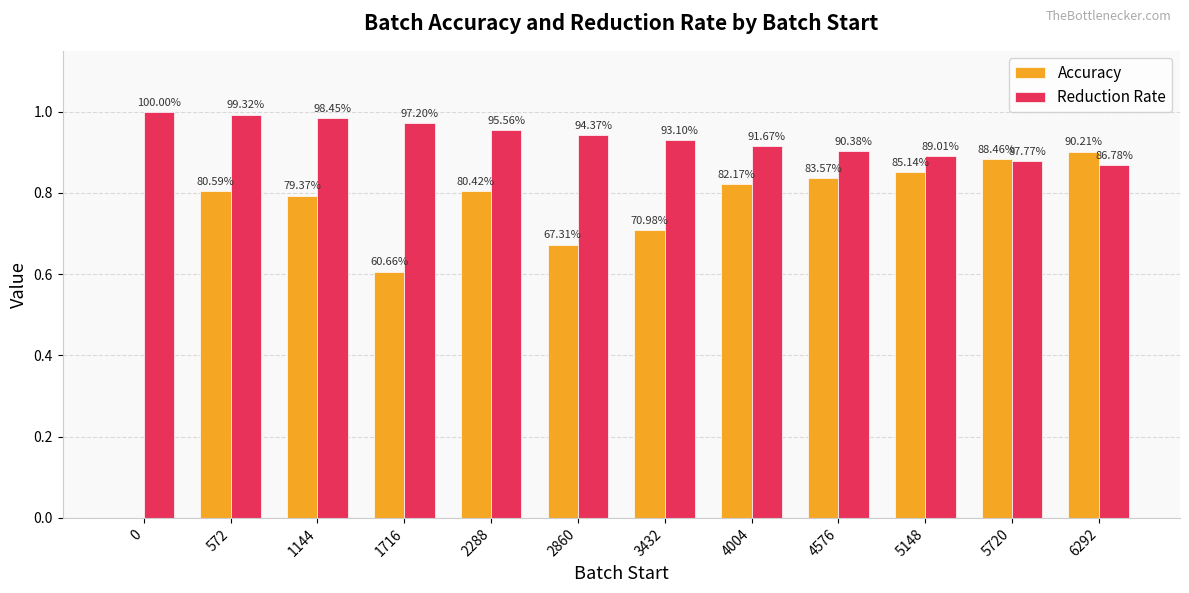

At how many categories does at least one series exceed 0?

12